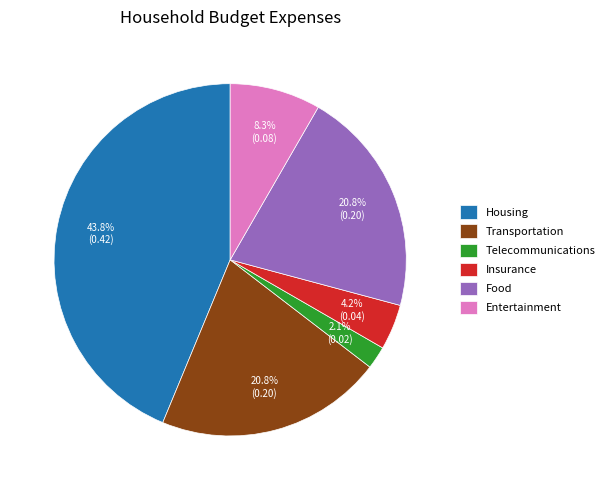

To the nearest percent, what percentage of the pie is Food?

21%